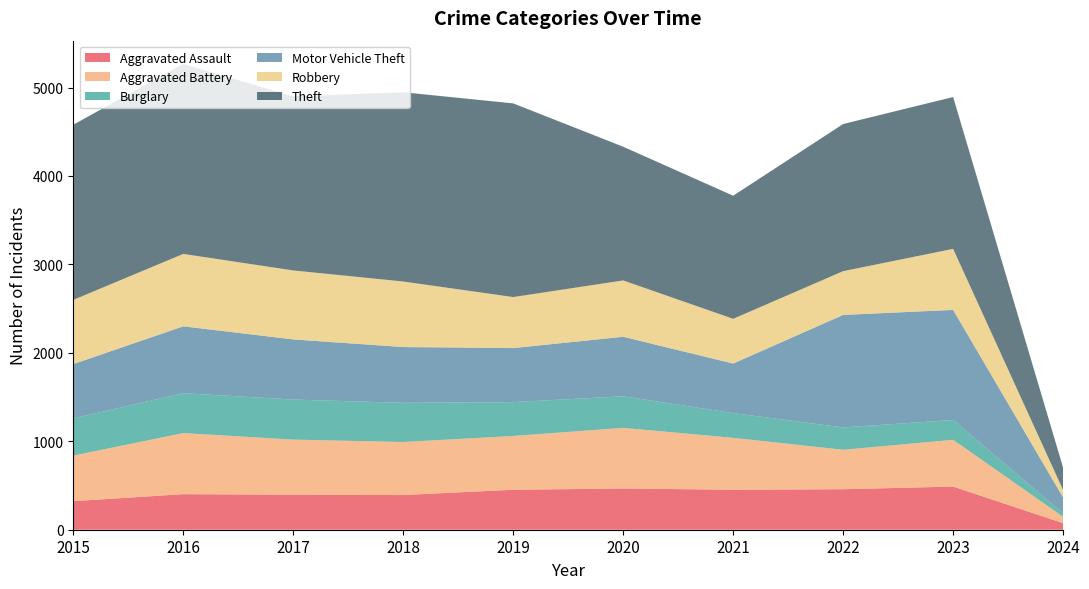

Reading left to right, transcribe all the data shown in this chart.

Aggravated Assault: 2015=323	2016=402	2017=396	2018=392	2019=452	2020=466	2021=452	2022=458	2023=488	2024=74
Aggravated Battery: 2015=515	2016=691	2017=623	2018=600	2019=608	2020=686	2021=587	2022=446	2023=529	2024=72
Burglary: 2015=421	2016=451	2017=453	2018=443	2019=383	2020=357	2021=280	2022=253	2023=224	2024=39
Motor Vehicle Theft: 2015=614	2016=756	2017=680	2018=631	2019=611	2020=673	2021=560	2022=1272	2023=1245	2024=179
Robbery: 2015=726	2016=819	2017=780	2018=741	2019=577	2020=637	2021=506	2022=495	2023=690	2024=84
Theft: 2015=1981	2016=2148	2017=1968	2018=2140	2019=2190	2020=1512	2021=1392	2022=1664	2023=1717	2024=253